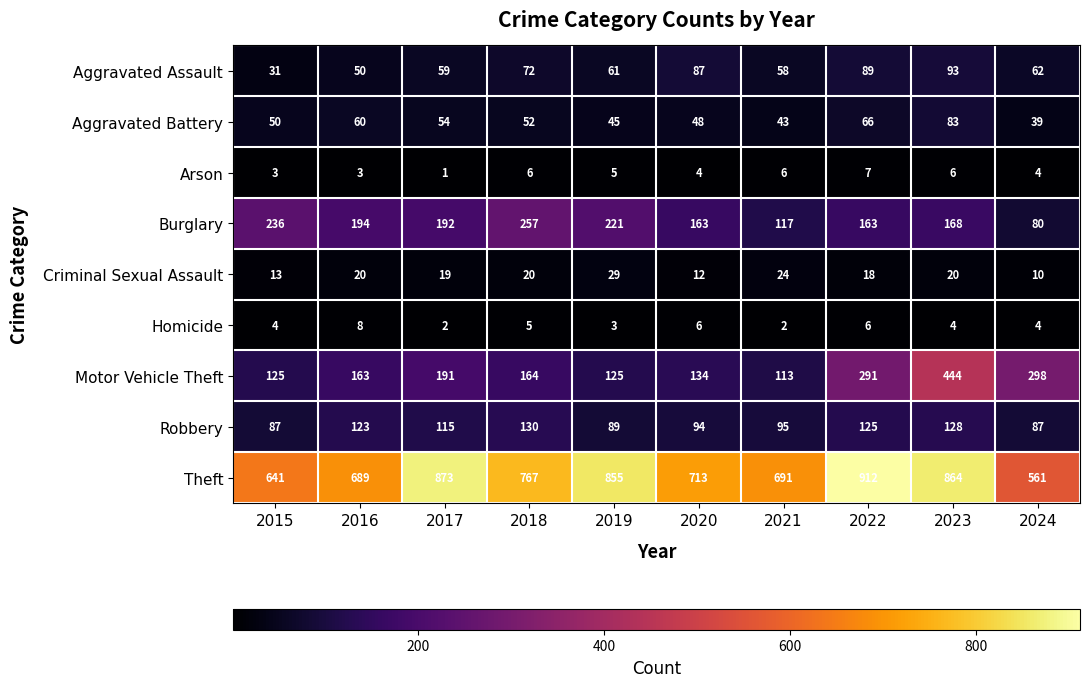

What is the difference between the highest and lowest values at 2016?

686